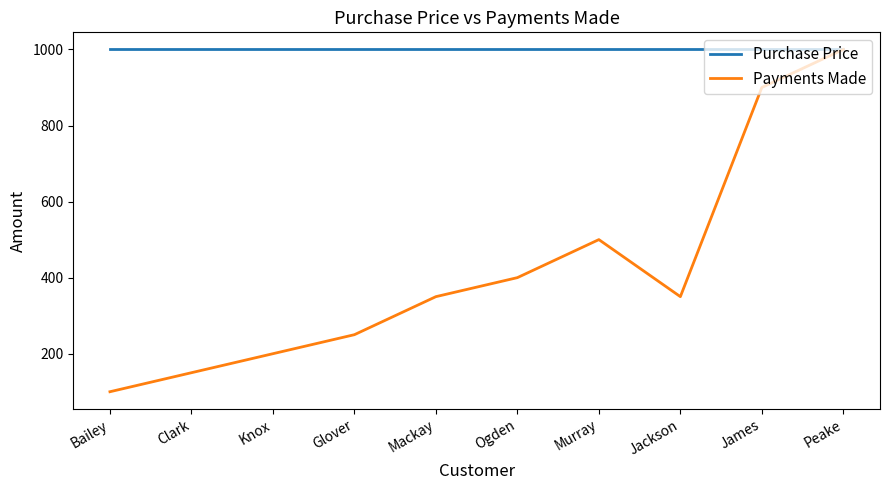

The Purchase Price series shows 311 at Peake. True or false?

False